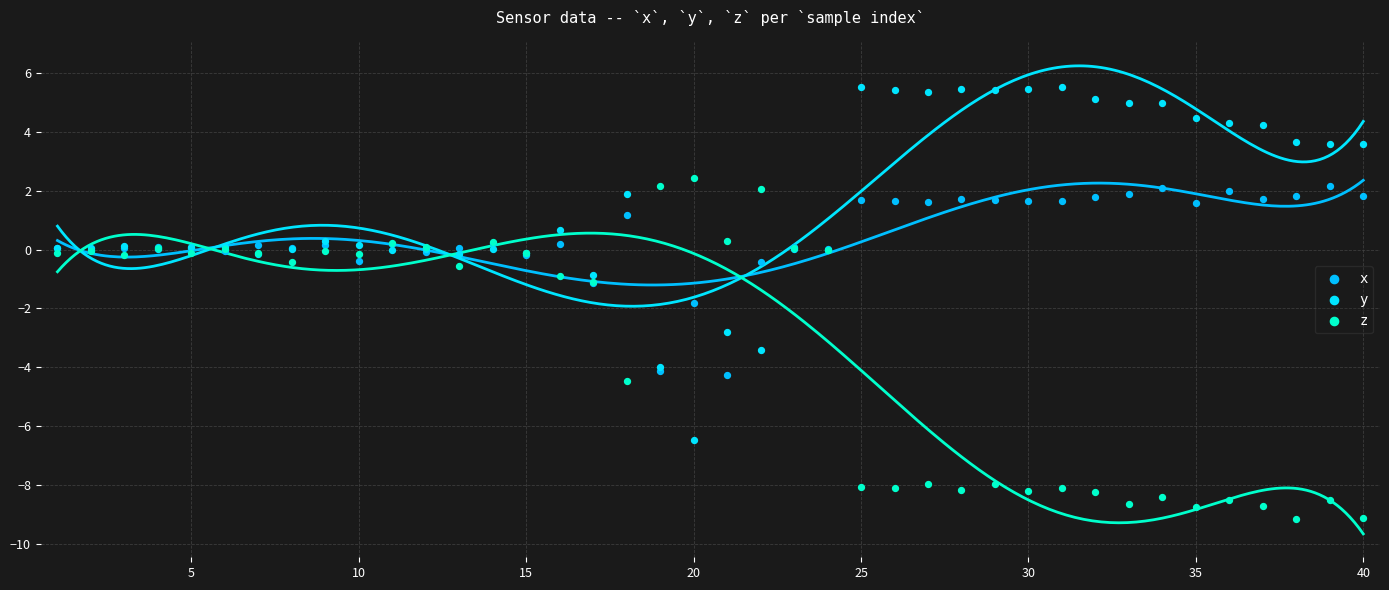

What are all the series names shown in the legend?

x, y, z